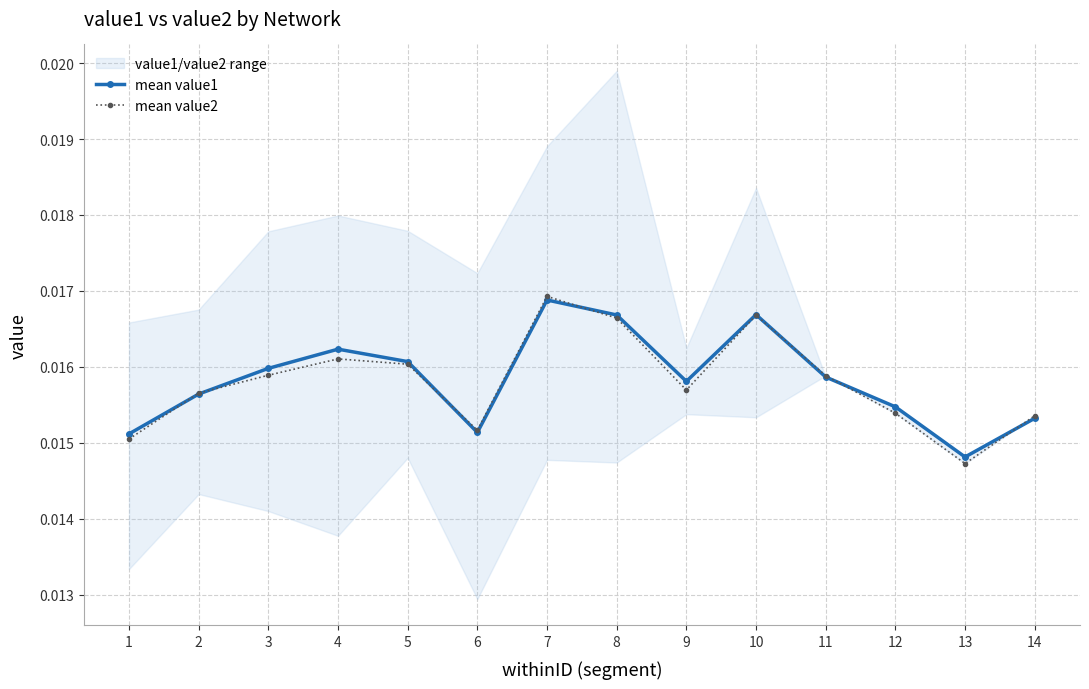

Rank the series at 12 from highest to lowest value.

mean value1, mean value2